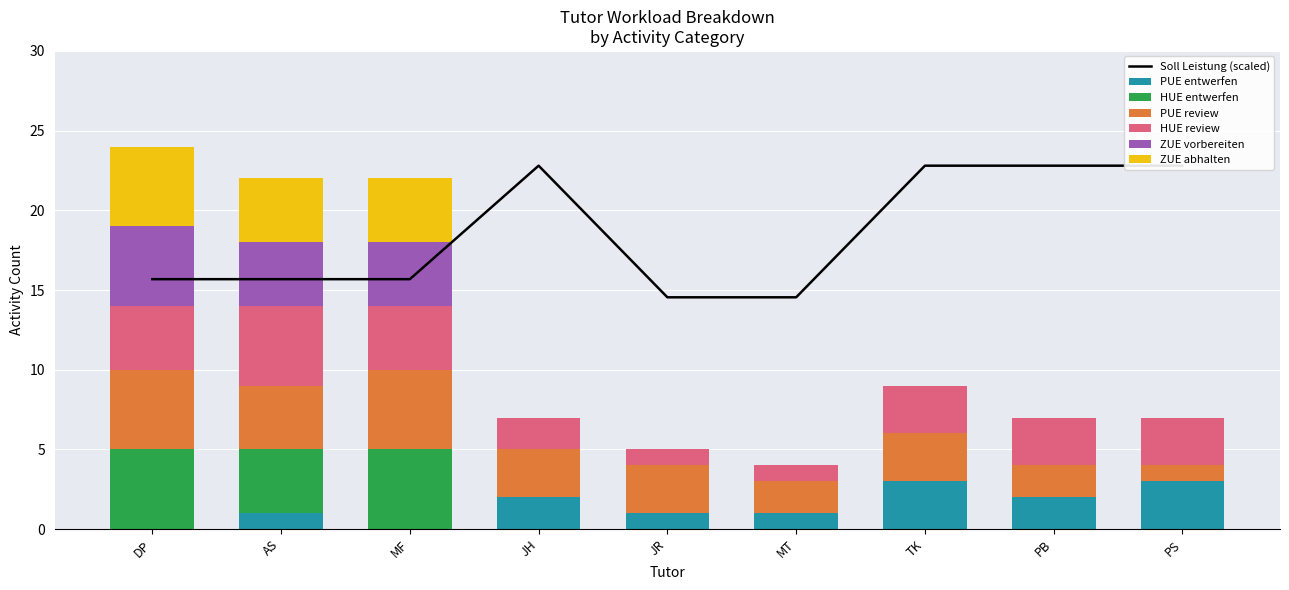

Does the chart contain any negative values?

No